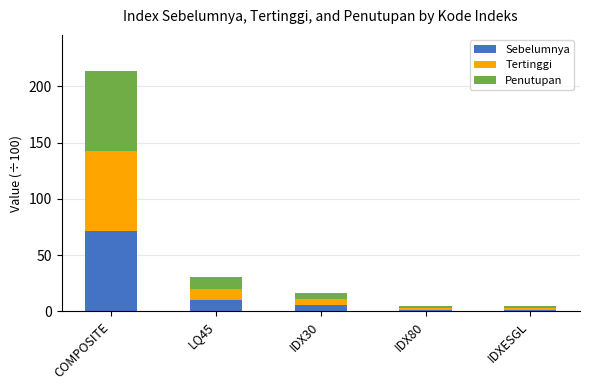

What are all the series names shown in the legend?

Sebelumnya, Tertinggi, Penutupan